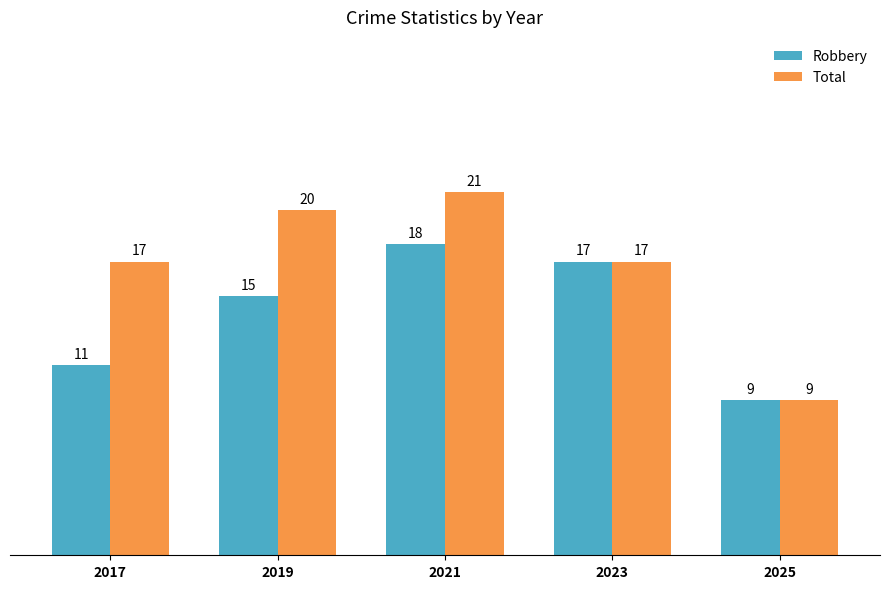

What is the value of the Total bar at the 3rd from the left?

21